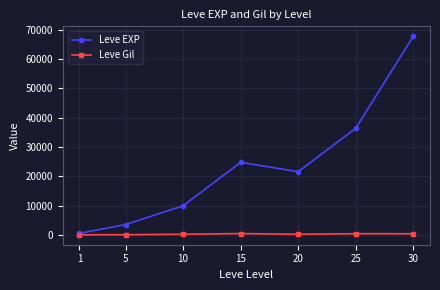

What is the average value of the Leve EXP series?

23533